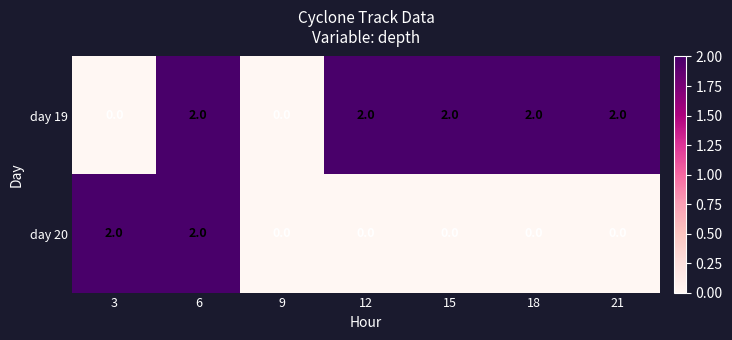

Count the number of data series in this chart.

2